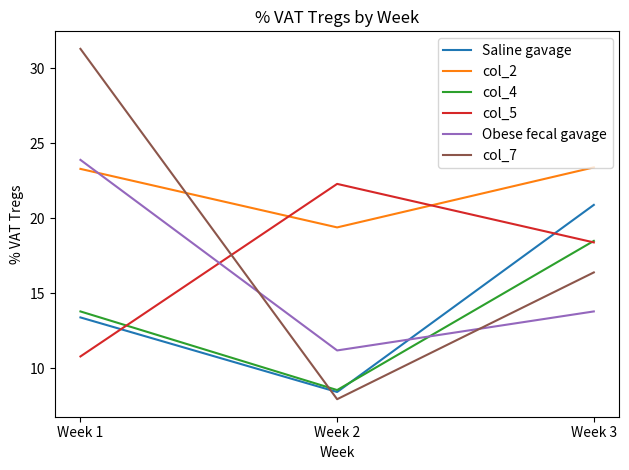

Which series has the largest range (max minus min)?

col_7